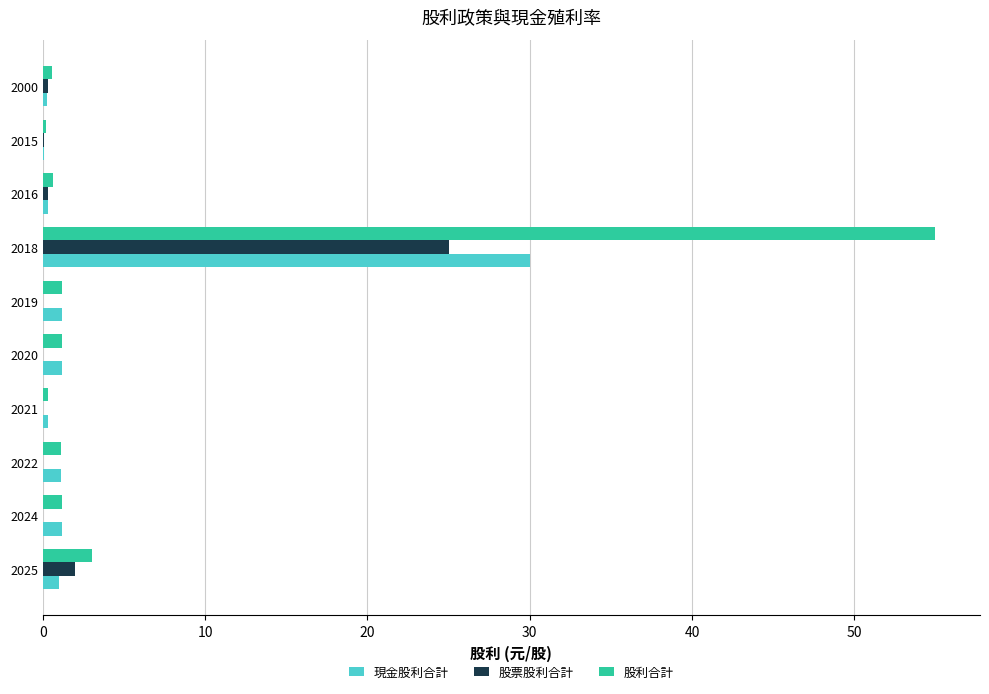

The 股票股利合計 series shows 0.3 at 2016. True or false?

True